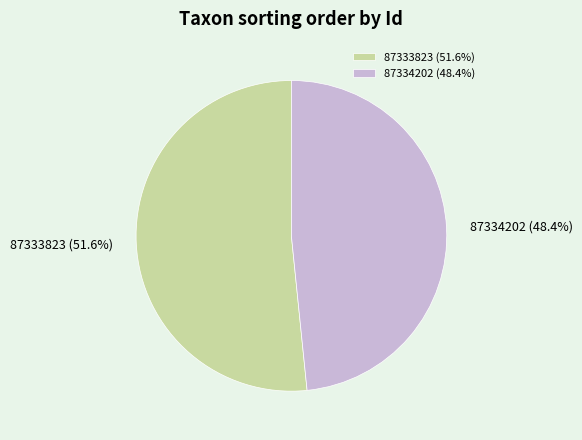

Is it true that 87333823 is 61% of the pie?

False